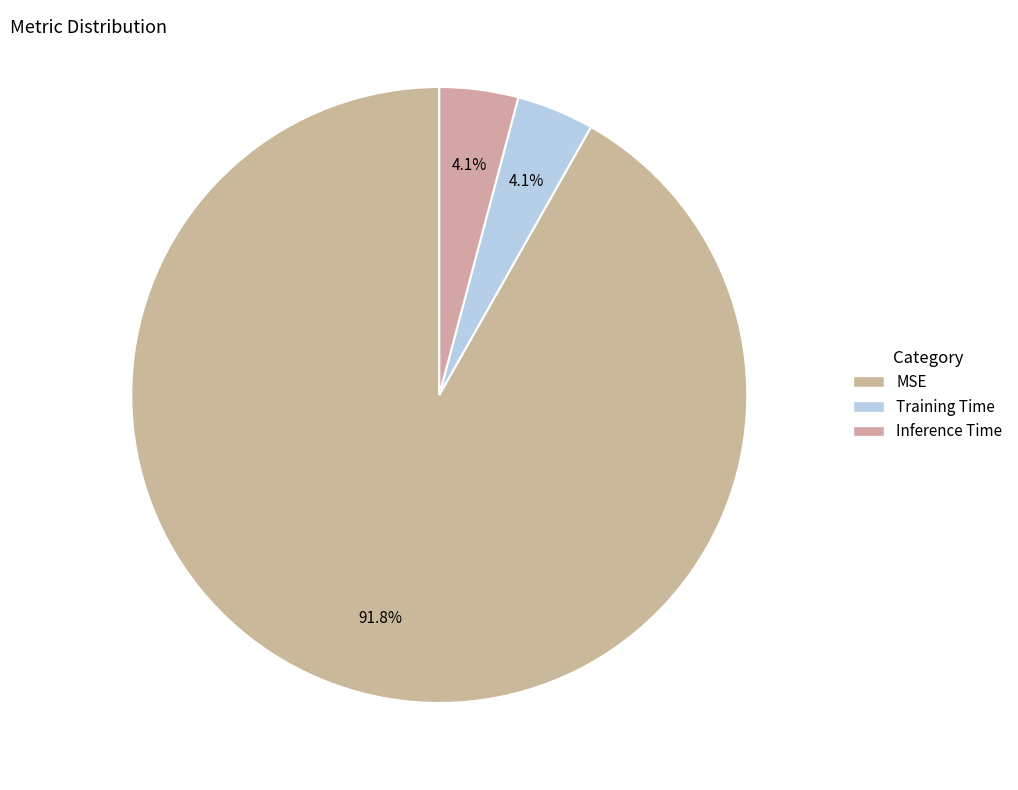

How many slices are in this pie chart?

3